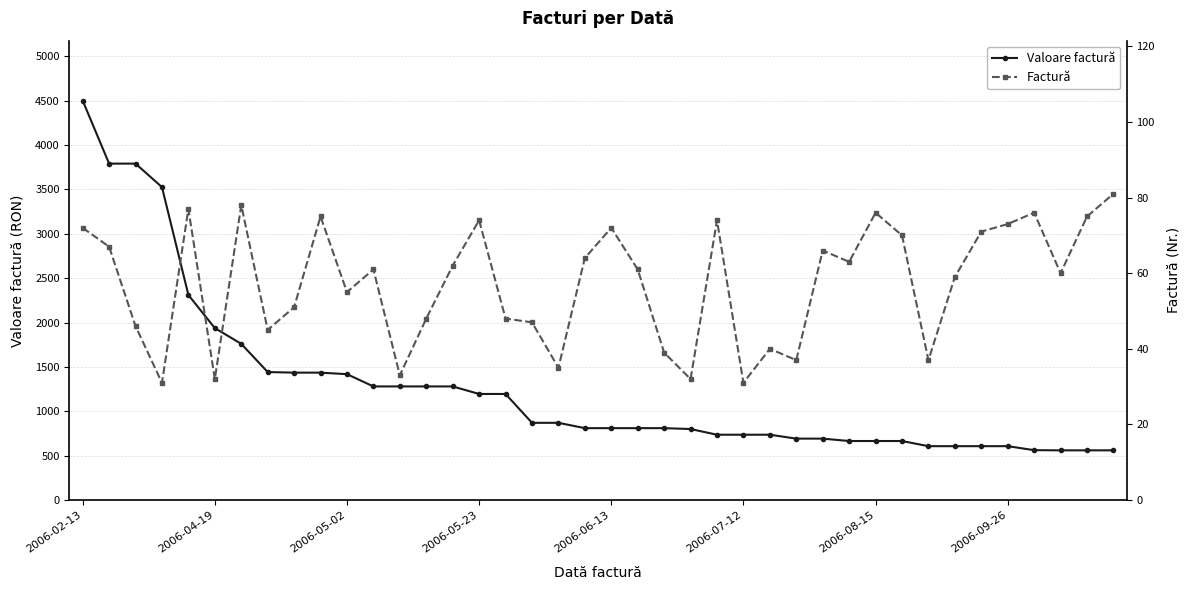

At which label does Valoare factură reach its peak?

2006-02-13